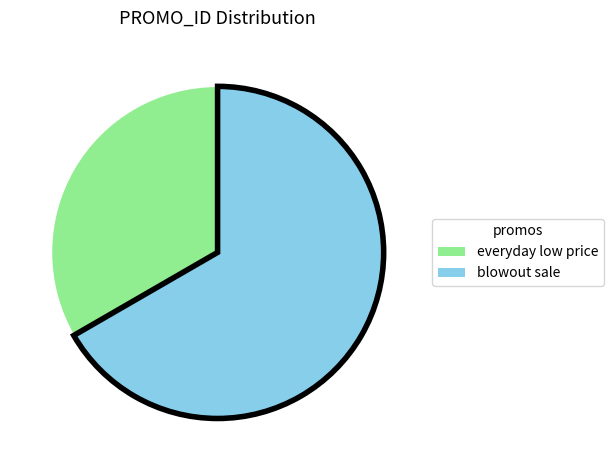

True or false: blowout sale accounts for 54% of the total.

False